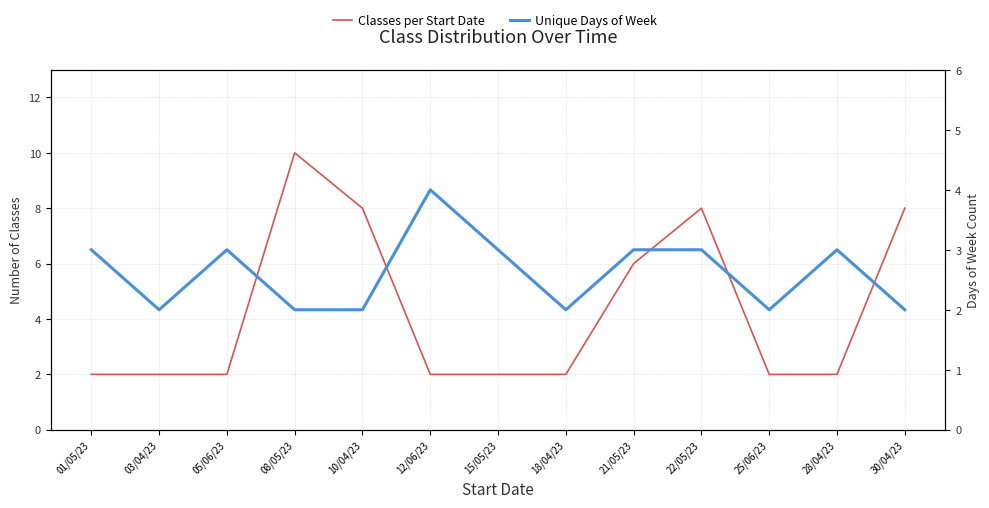

What is the value of the Unique Days of Week point at the 4th from the left?

2